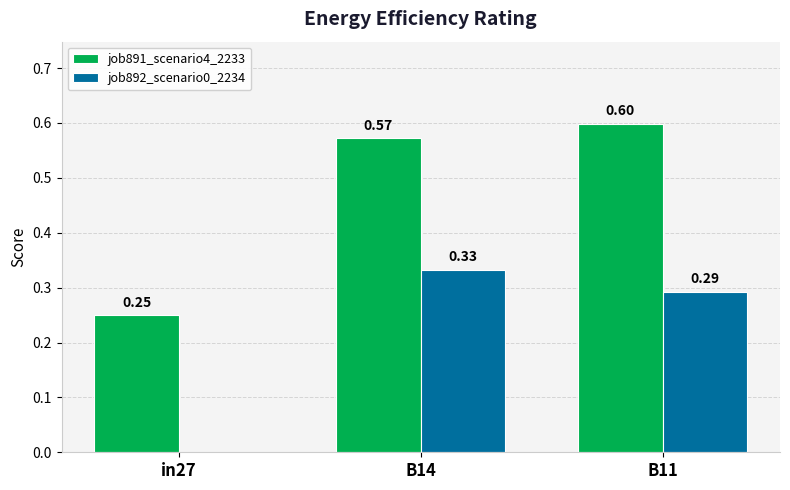

At which category is the sum across all series the highest?

B14